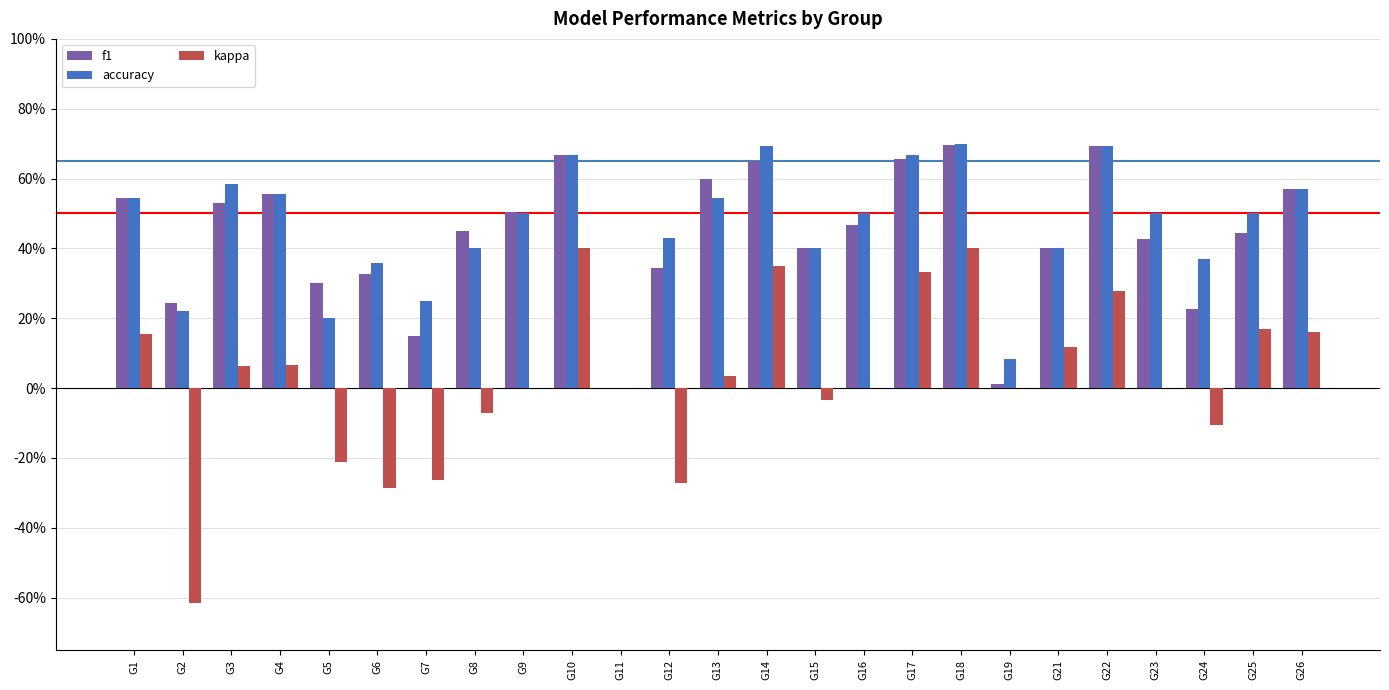

Reading left to right, transcribe all the data shown in this chart.

f1: 0.5	0.2	0.5	0.6	0.3	0.3	0.2	0.5	0.5	0.7	0.0	0.3	0.6	0.6	0.4	0.5	0.7	0.7	0.0	0.4	0.7	0.4	0.2	0.4	0.6
accuracy: 0.5	0.2	0.6	0.6	0.2	0.4	0.2	0.4	0.5	0.7	0.0	0.4	0.5	0.7	0.4	0.5	0.7	0.7	0.1	0.4	0.7	0.5	0.4	0.5	0.6
kappa: 0.2	-0.6	0.1	0.1	-0.2	-0.3	-0.3	-0.1	0.0	0.4	0.0	-0.3	0.0	0.3	-0.0	0.0	0.3	0.4	0.0	0.1	0.3	0.0	-0.1	0.2	0.2